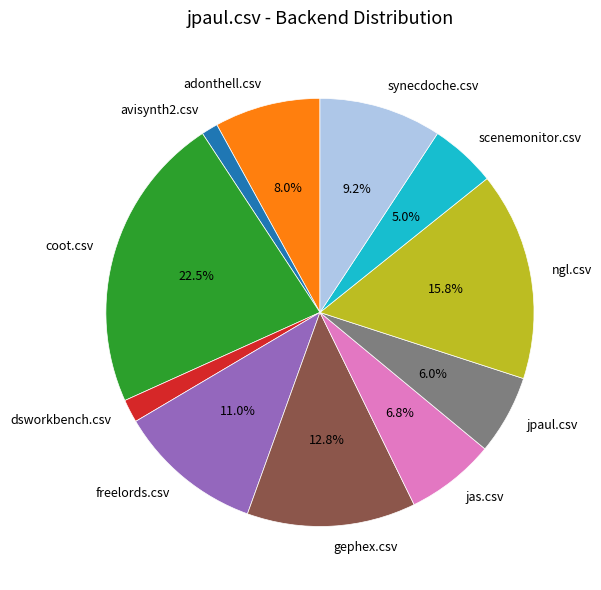

Combined, do adonthell.csv and jas.csv account for over 50%?

No